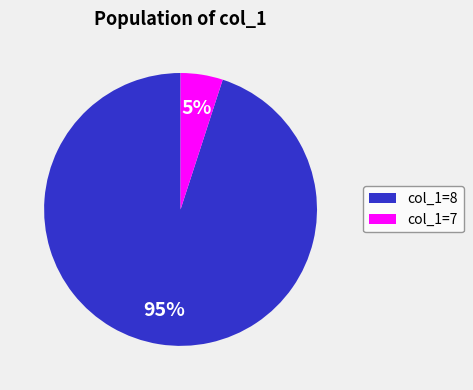

Which category accounts for the majority?

col_1=8